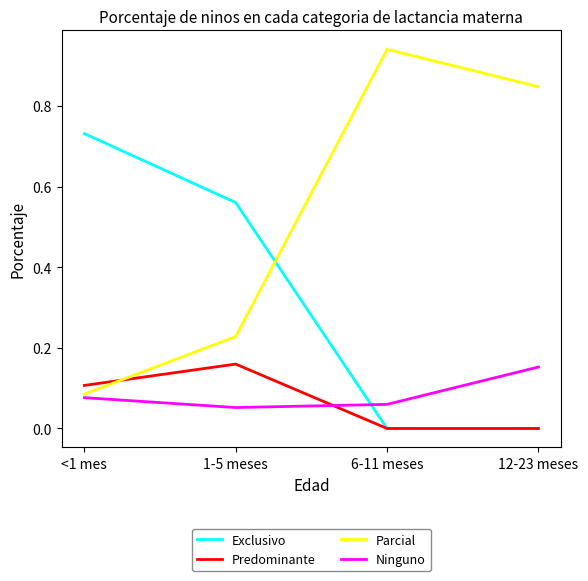

True or false: Predominante has more than 2 points higher than both neighbors.

False